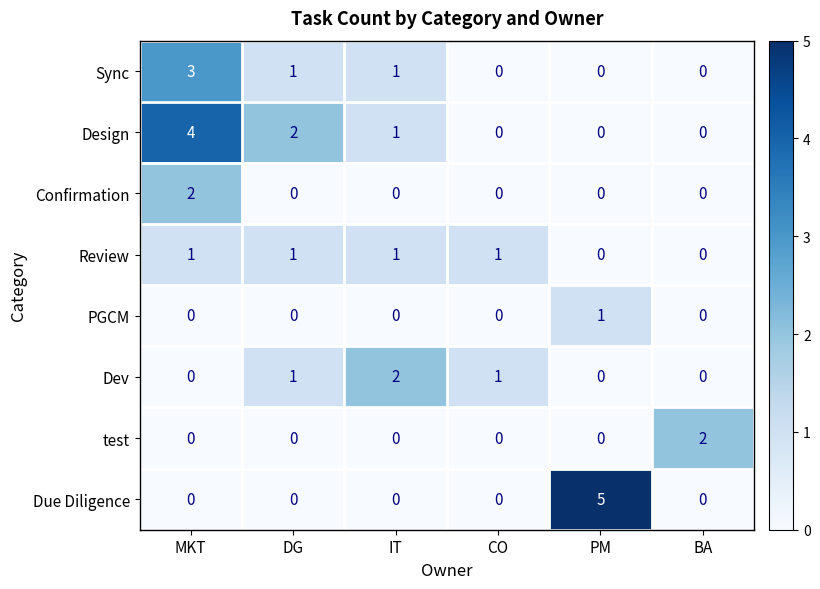

Which category has the highest value in the Confirmation series?

MKT